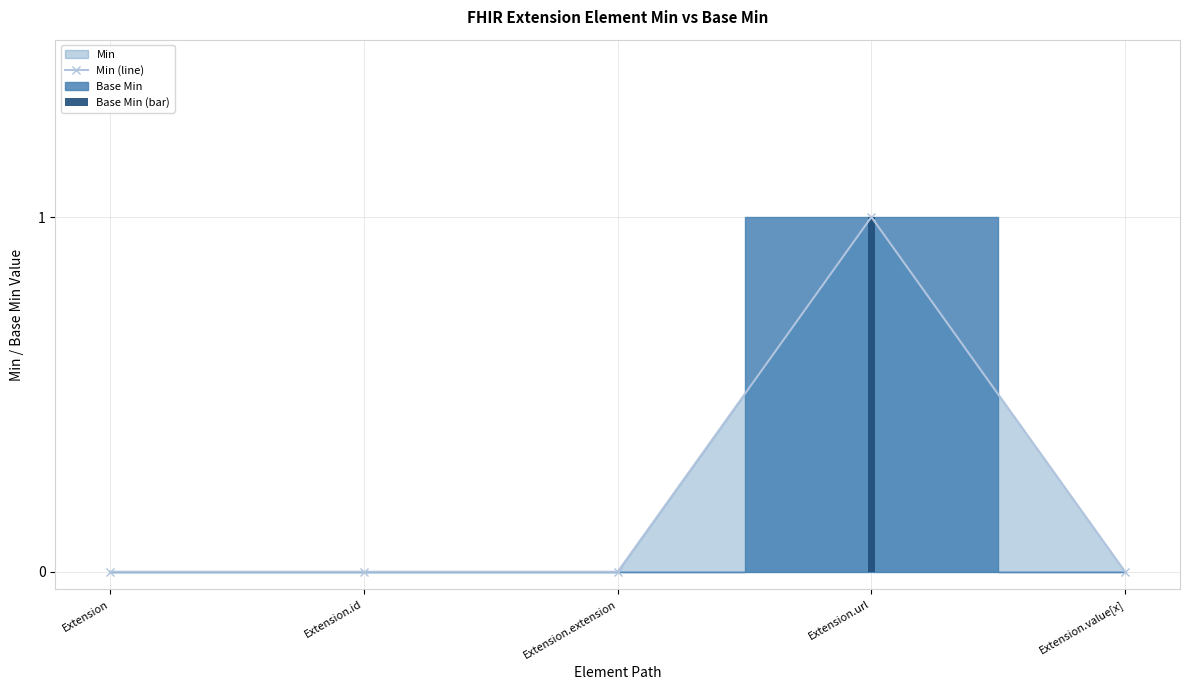

How many values in Min (line) are above zero?

1